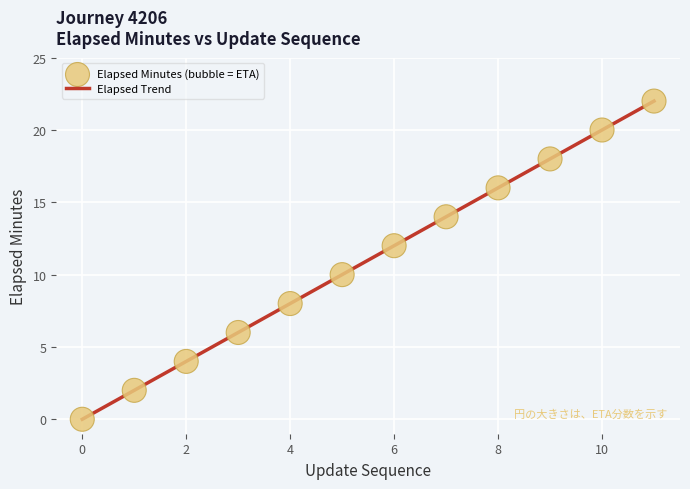

What is the maximum value shown in the chart?

22